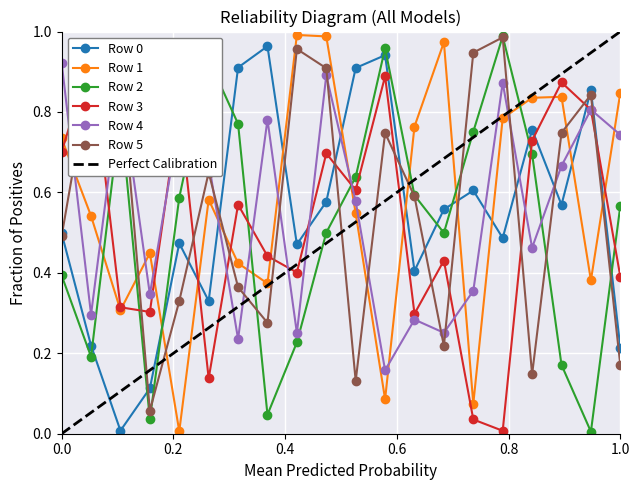

How many interior local valleys does the Row 4 series have?

7